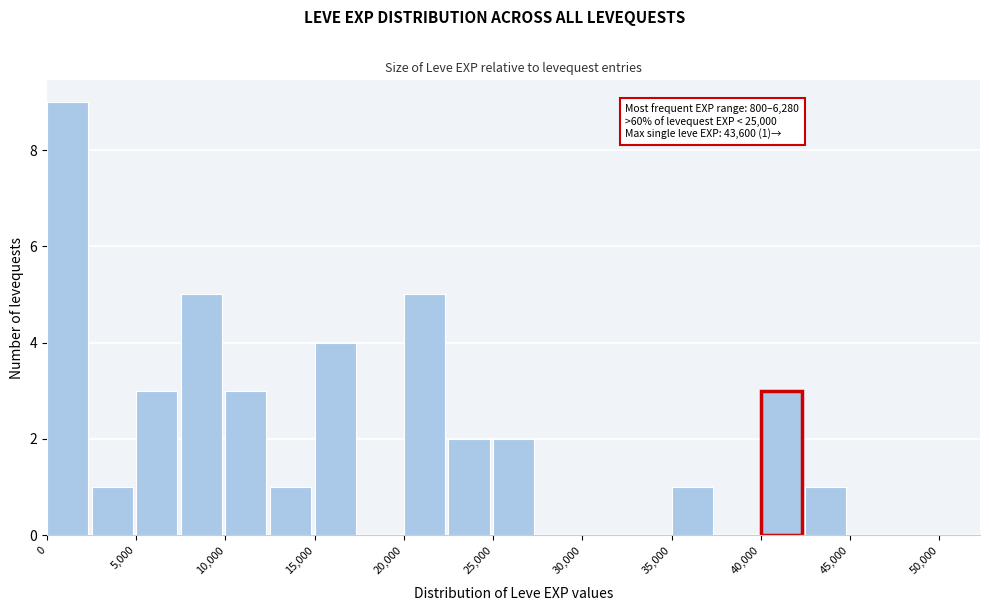

Which range on the x-axis has the tallest bar?

0 to 2500